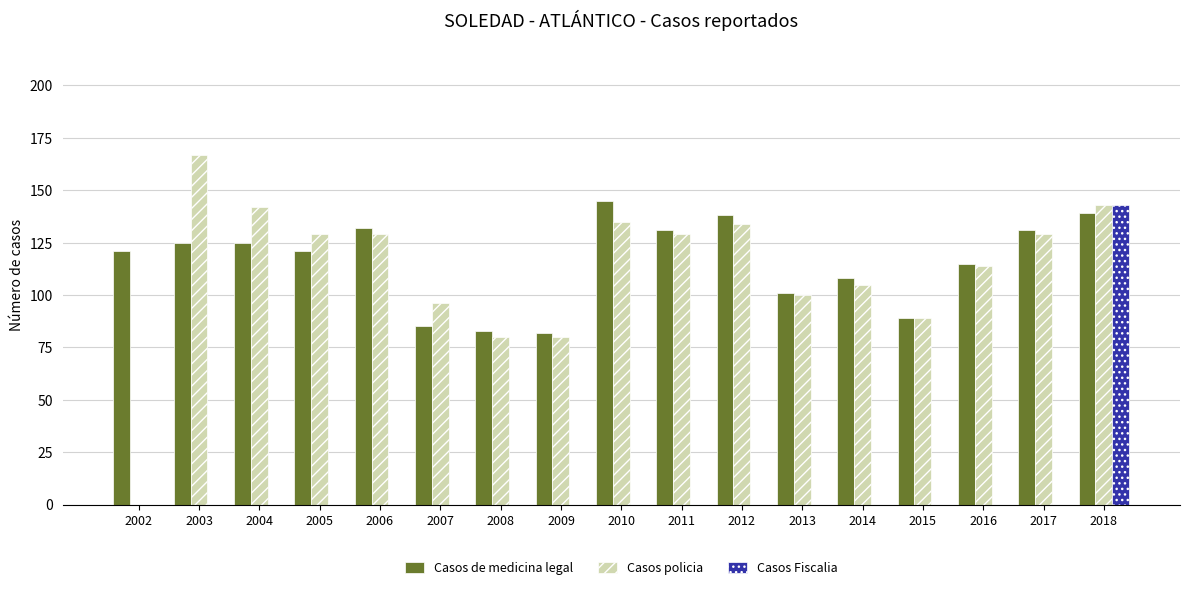

What value does the Casos de medicina legal series have at 2004?

125